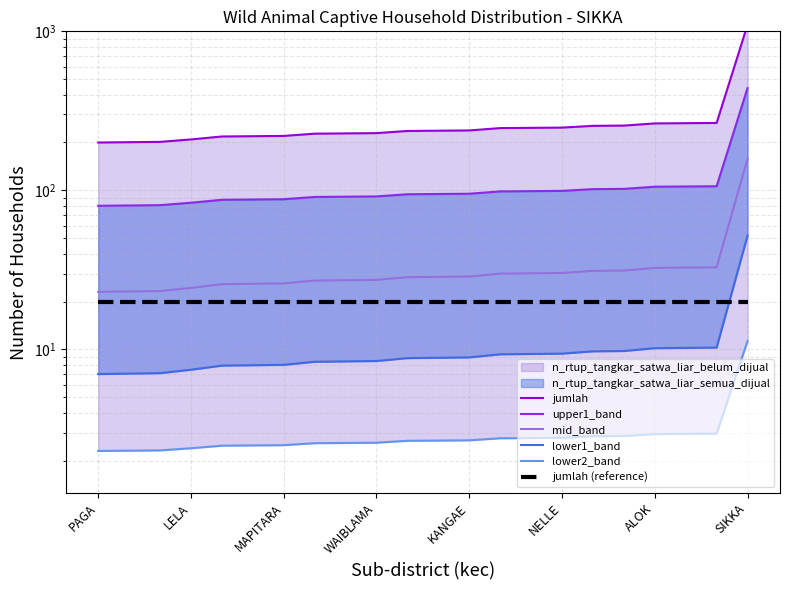

True or false: jumlah and lower2_band intersect in this chart.

False